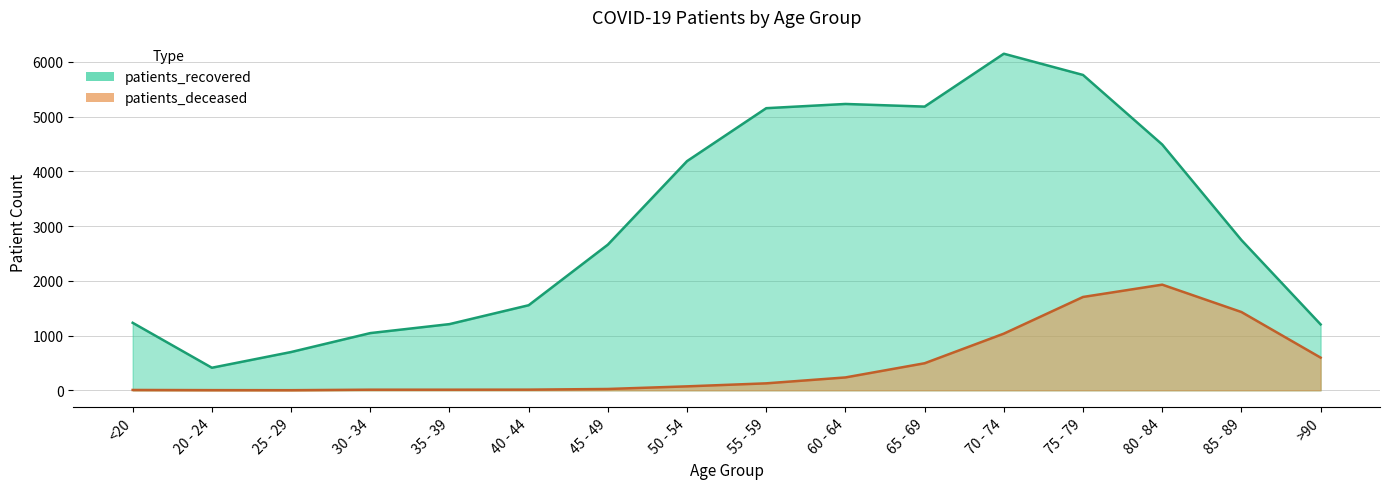

Between 85 - 89 and 55 - 59, which is larger?

85 - 89